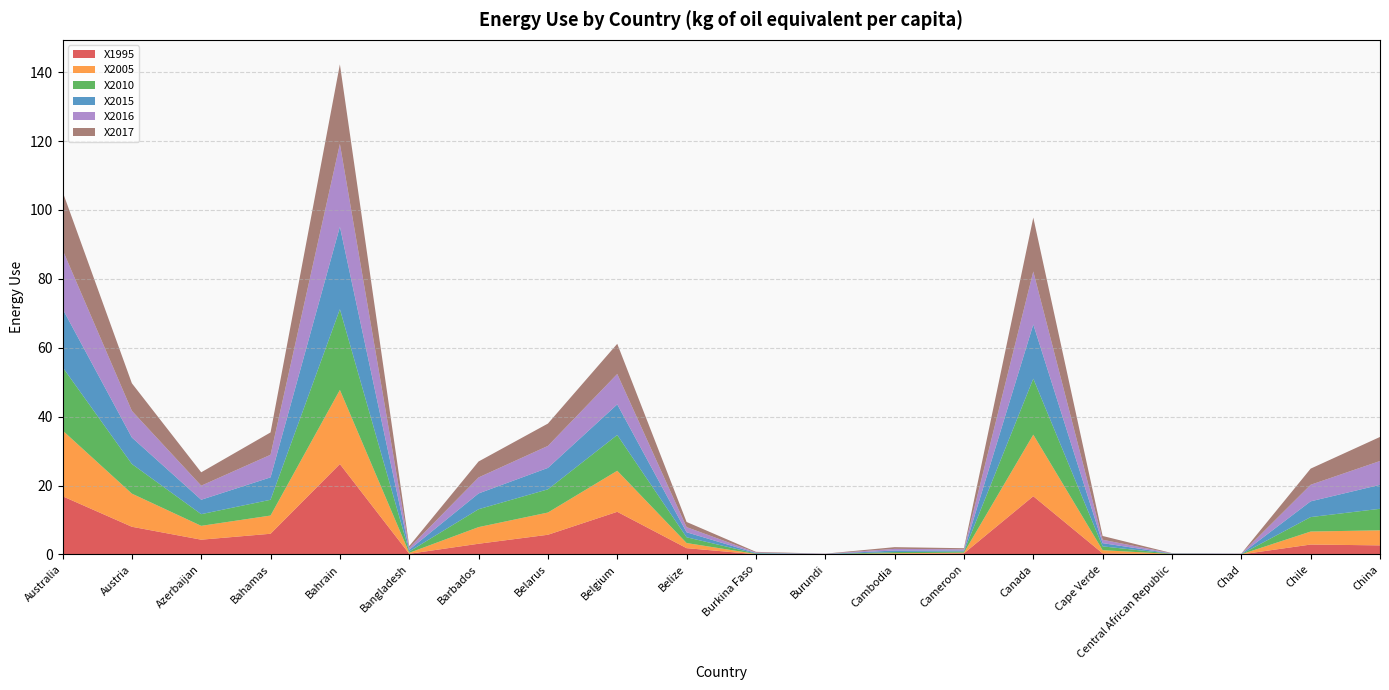

Reading right to left, extract all data points from this chart.

X1995: China=2.6	Chile=2.9	Chad=0.0	Central African Republic=0.1	Cape Verde=0.3	Canada=16.9	Cameroon=0.3	Cambodia=0.1	Burundi=0.0	Burkina Faso=0.1	Belize=1.8	Belgium=12.4	Belarus=5.7	Barbados=3.1	Bangladesh=0.2	Bahrain=26.2	Bahamas=6.0	Azerbaijan=4.3	Austria=8.0	Australia=16.9
X2005: China=4.4	Chile=3.8	Chad=0.0	Central African Republic=0.1	Cape Verde=0.9	Canada=17.9	Cameroon=0.2	Cambodia=0.2	Burundi=0.0	Burkina Faso=0.1	Belize=1.5	Belgium=11.9	Belarus=6.4	Barbados=4.8	Bangladesh=0.3	Bahrain=21.5	Bahamas=5.3	Azerbaijan=4.0	Austria=9.6	Australia=19.1
X2010: China=6.3	Chile=4.2	Chad=0.0	Central African Republic=0.1	Cape Verde=1.1	Canada=16.3	Cameroon=0.3	Cambodia=0.3	Burundi=0.0	Burkina Faso=0.1	Belize=1.7	Belgium=10.4	Belarus=6.7	Barbados=5.2	Bangladesh=0.4	Bahrain=23.4	Bahamas=4.6	Azerbaijan=3.4	Austria=8.6	Australia=18.4
X2015: China=7.0	Chile=4.6	Chad=0.1	Central African Republic=0.1	Cape Verde=0.9	Canada=15.7	Cameroon=0.3	Cambodia=0.4	Burundi=0.0	Burkina Faso=0.2	Belize=1.5	Belgium=8.9	Belarus=6.2	Barbados=4.6	Bangladesh=0.5	Bahrain=23.9	Bahamas=6.5	Azerbaijan=4.2	Austria=7.7	Australia=16.9
X2016: China=6.9	Chile=4.8	Chad=0.1	Central African Republic=0.1	Cape Verde=1.0	Canada=15.4	Cameroon=0.3	Cambodia=0.5	Burundi=0.0	Burkina Faso=0.2	Belize=1.5	Belgium=8.8	Belarus=6.4	Barbados=4.6	Bangladesh=0.5	Bahrain=24.0	Bahamas=6.6	Azerbaijan=4.1	Austria=7.7	Australia=17.1
X2017: China=7.0	Chile=4.7	Chad=0.0	Central African Republic=0.1	Cape Verde=1.1	Canada=15.6	Cameroon=0.3	Cambodia=0.5	Burundi=0.0	Burkina Faso=0.2	Belize=1.5	Belgium=8.8	Belarus=6.5	Barbados=4.6	Bangladesh=0.5	Bahrain=23.1	Bahamas=6.5	Azerbaijan=3.9	Austria=8.0	Australia=16.9